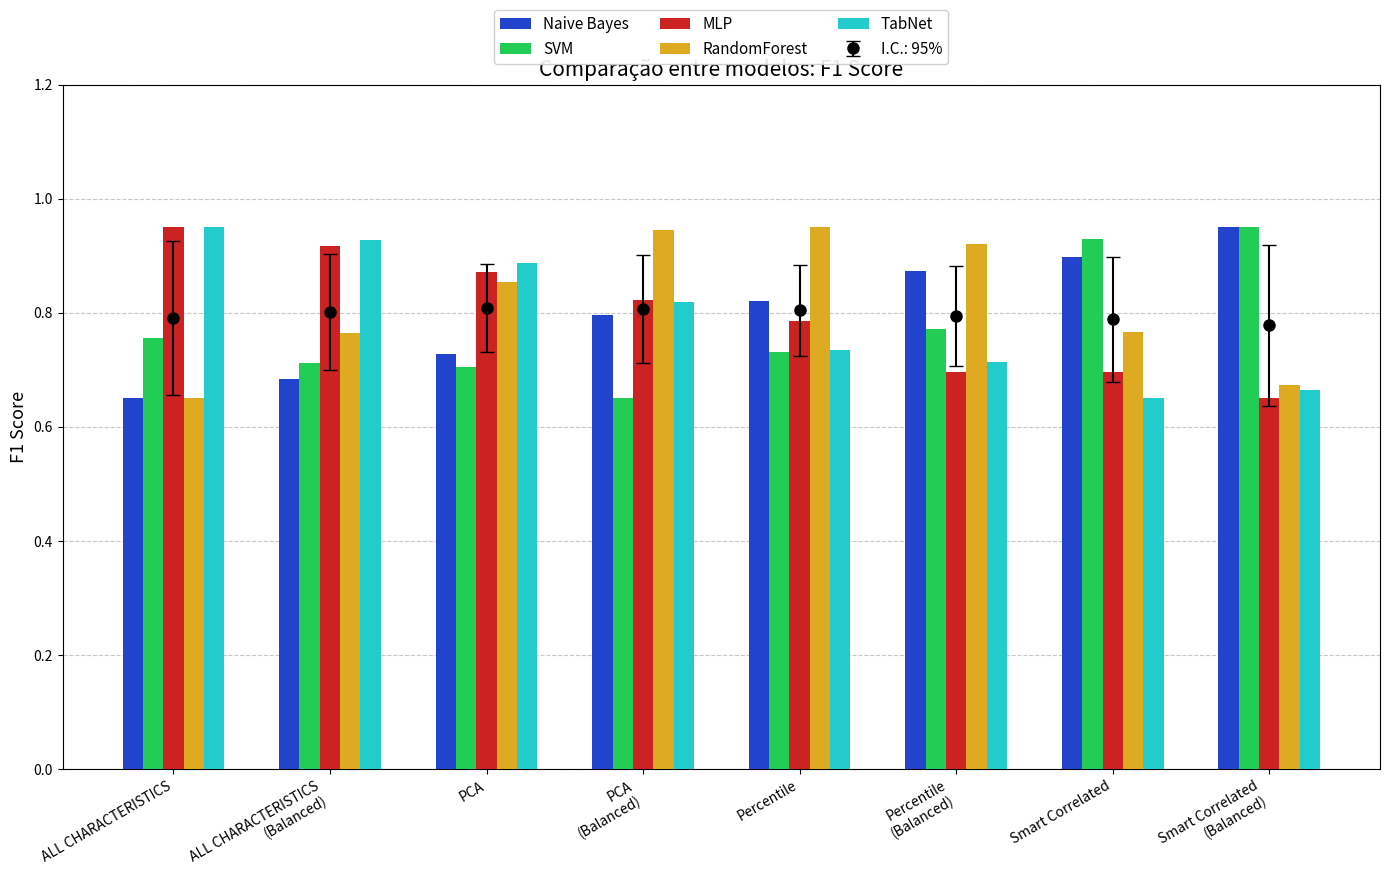

What position from the left is ALL CHARACTERISTICS?

1